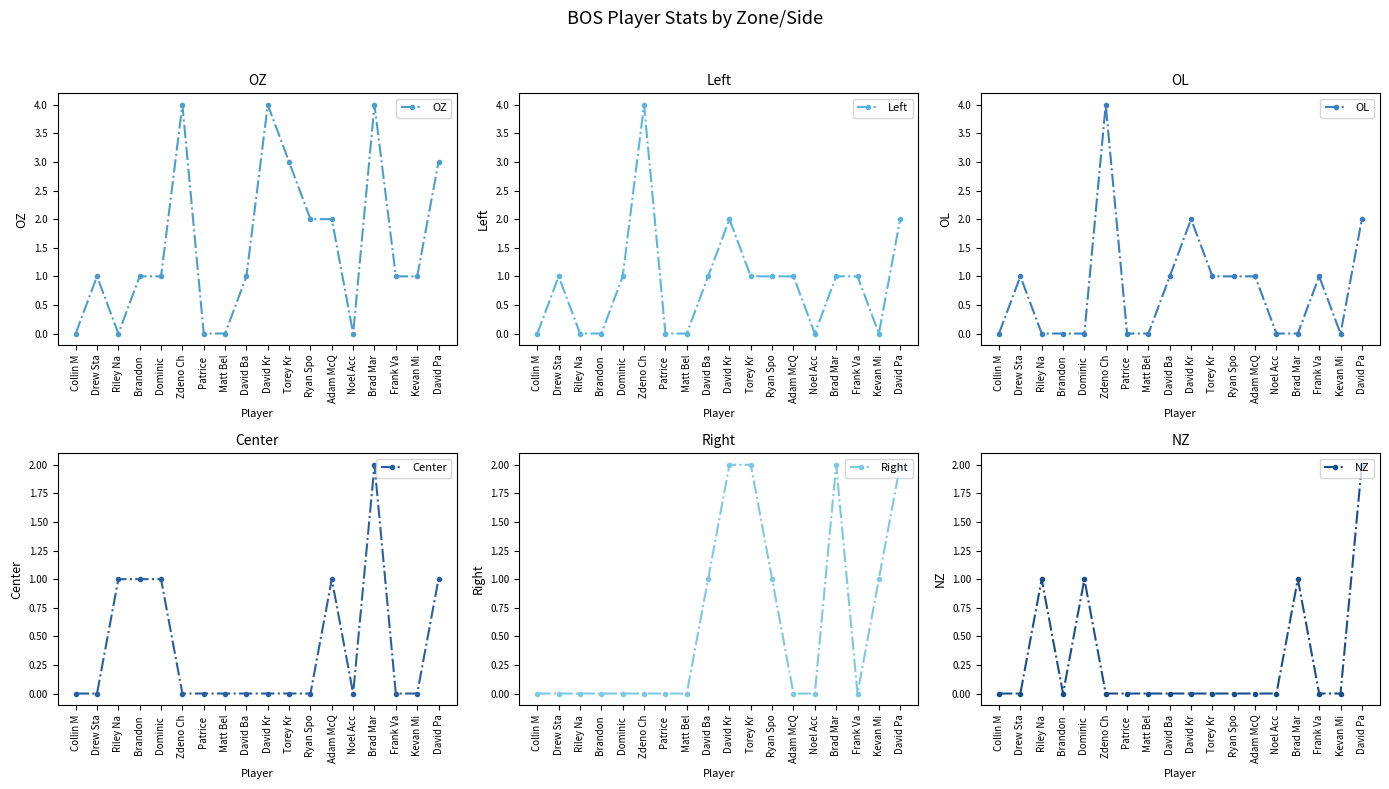

List the series in order of their peak value, highest first.

OZ, Left, OL, Center, Right, NZ